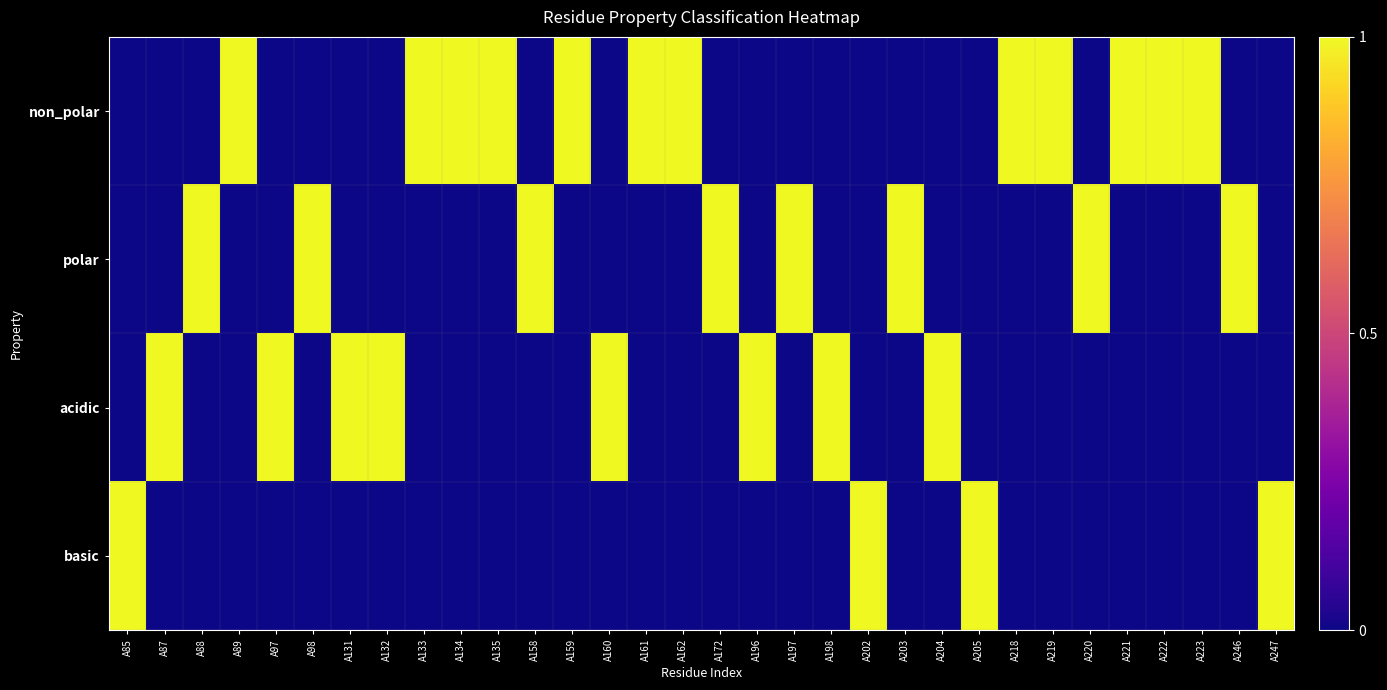

Reading left to right, what are all the values shown in this chart?

non_polar: A85=0	A87=0	A88=0	A89=1	A97=0	A98=0	A131=0	A132=0	A133=1	A134=1	A135=1	A158=0	A159=1	A160=0	A161=1	A162=1	A172=0	A196=0	A197=0	A198=0	A202=0	A203=0	A204=0	A205=0	A218=1	A219=1	A220=0	A221=1	A222=1	A223=1	A246=0	A247=0
polar: A85=0	A87=0	A88=1	A89=0	A97=0	A98=1	A131=0	A132=0	A133=0	A134=0	A135=0	A158=1	A159=0	A160=0	A161=0	A162=0	A172=1	A196=0	A197=1	A198=0	A202=0	A203=1	A204=0	A205=0	A218=0	A219=0	A220=1	A221=0	A222=0	A223=0	A246=1	A247=0
acidic: A85=0	A87=1	A88=0	A89=0	A97=1	A98=0	A131=1	A132=1	A133=0	A134=0	A135=0	A158=0	A159=0	A160=1	A161=0	A162=0	A172=0	A196=1	A197=0	A198=1	A202=0	A203=0	A204=1	A205=0	A218=0	A219=0	A220=0	A221=0	A222=0	A223=0	A246=0	A247=0
basic: A85=1	A87=0	A88=0	A89=0	A97=0	A98=0	A131=0	A132=0	A133=0	A134=0	A135=0	A158=0	A159=0	A160=0	A161=0	A162=0	A172=0	A196=0	A197=0	A198=0	A202=1	A203=0	A204=0	A205=1	A218=0	A219=0	A220=0	A221=0	A222=0	A223=0	A246=0	A247=1